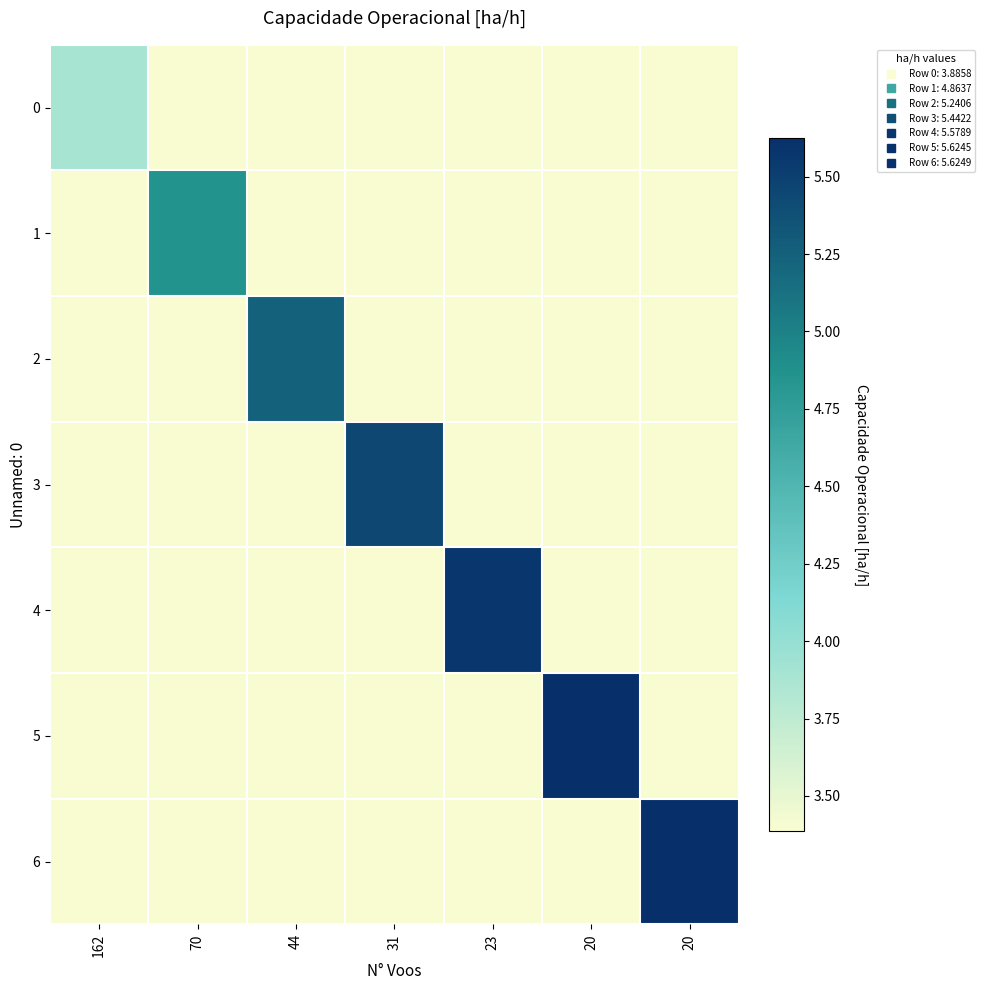

At 23, list the series in order from largest to smallest.

4, 0, 1, 2, 3, 5, 6